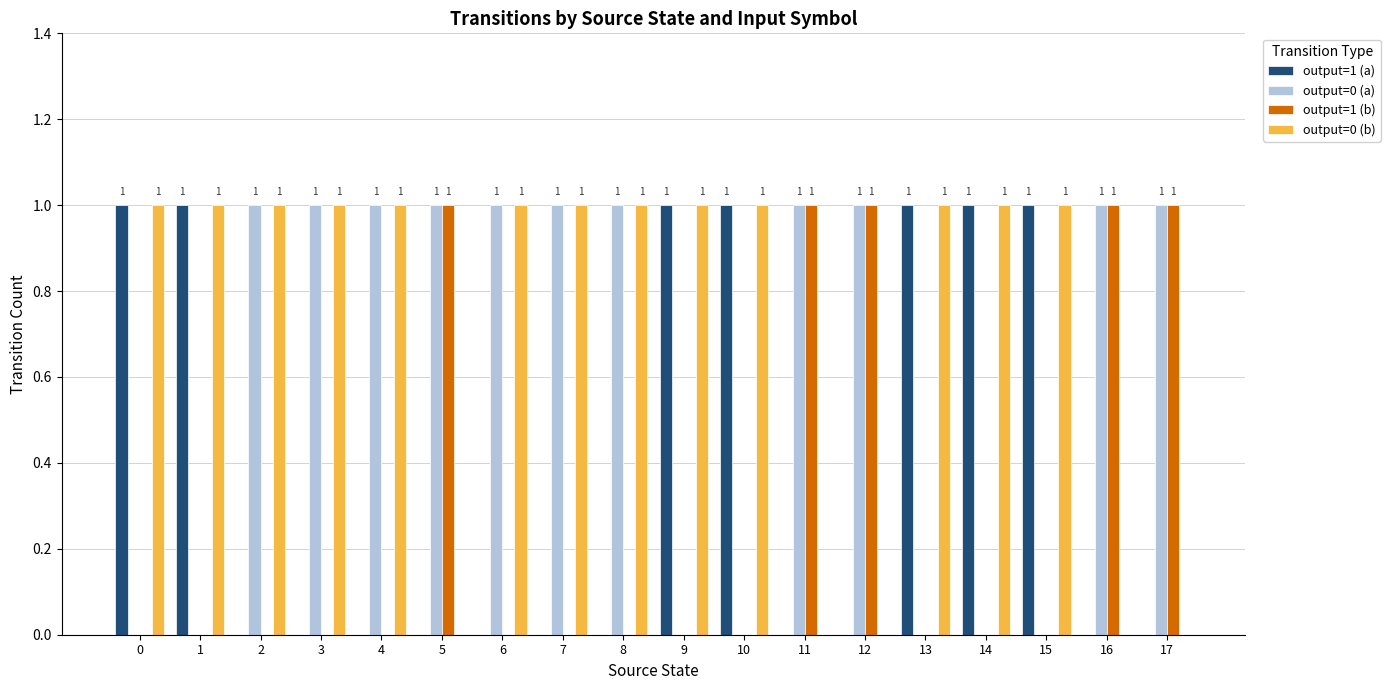

The output=0 (b) series shows 1 at 0. True or false?

True